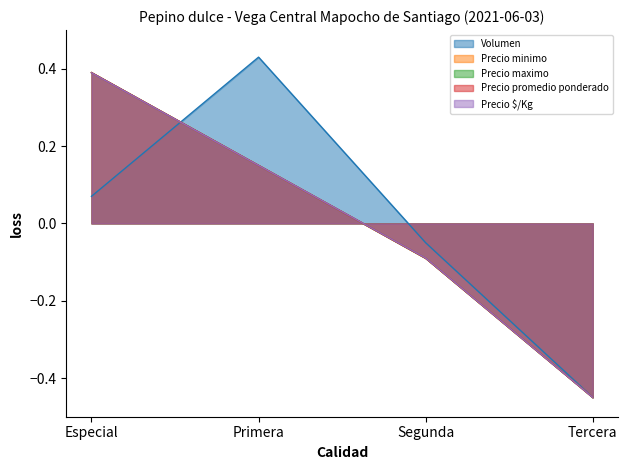

List the labels in order of Precio minimo value, smallest first.

Tercera, Segunda, Primera, Especial